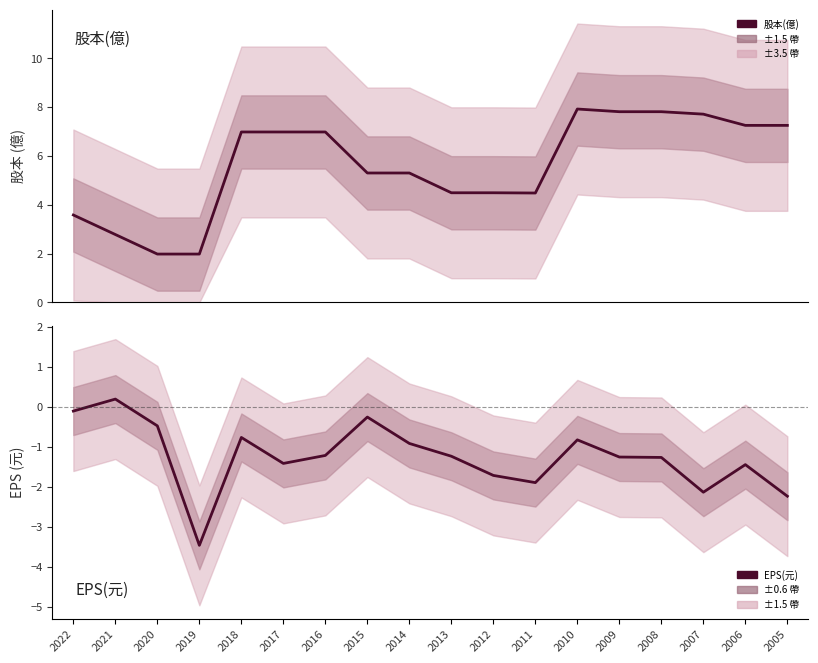

What is the maximum value for EPS(元)?

0.2